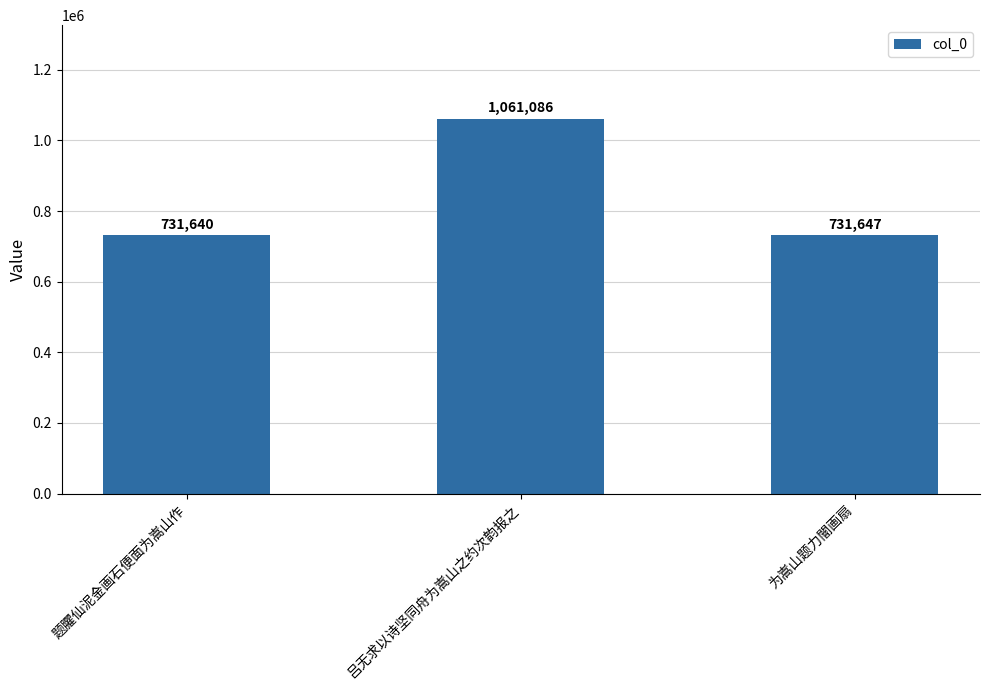

Are the bars horizontal?

No